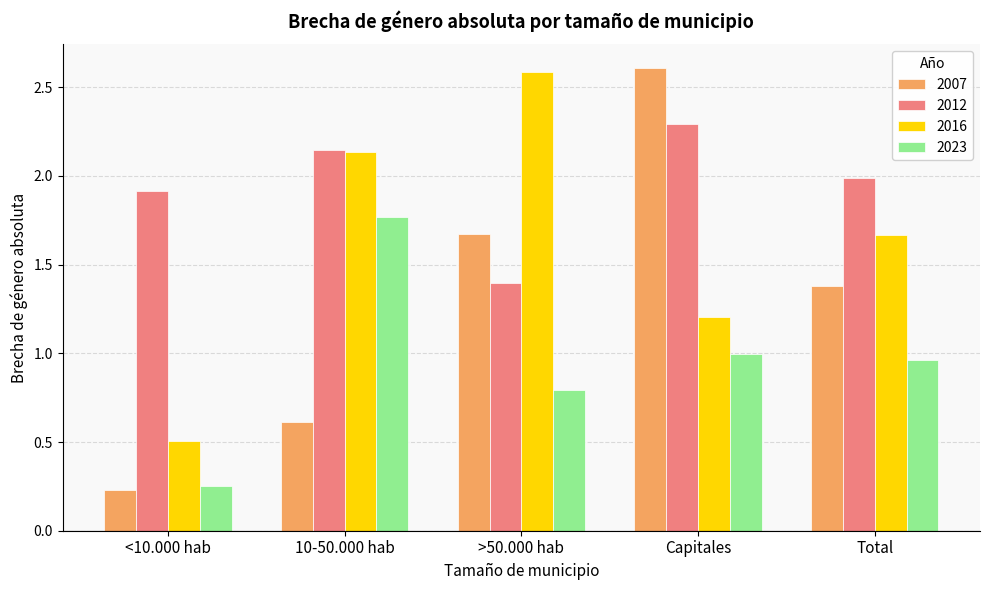

At which category is the sum across all series the highest?

Capitales